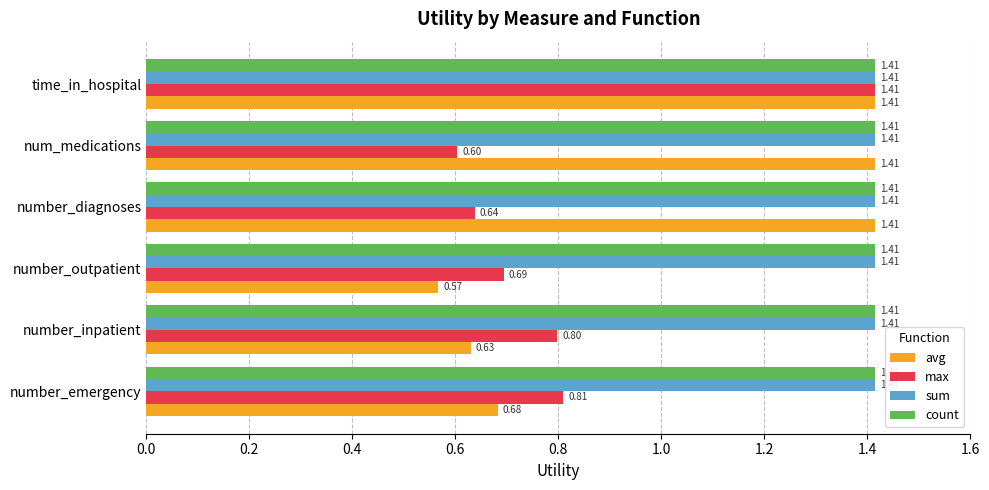

Which label corresponds to the smallest value in the chart?

number_outpatient